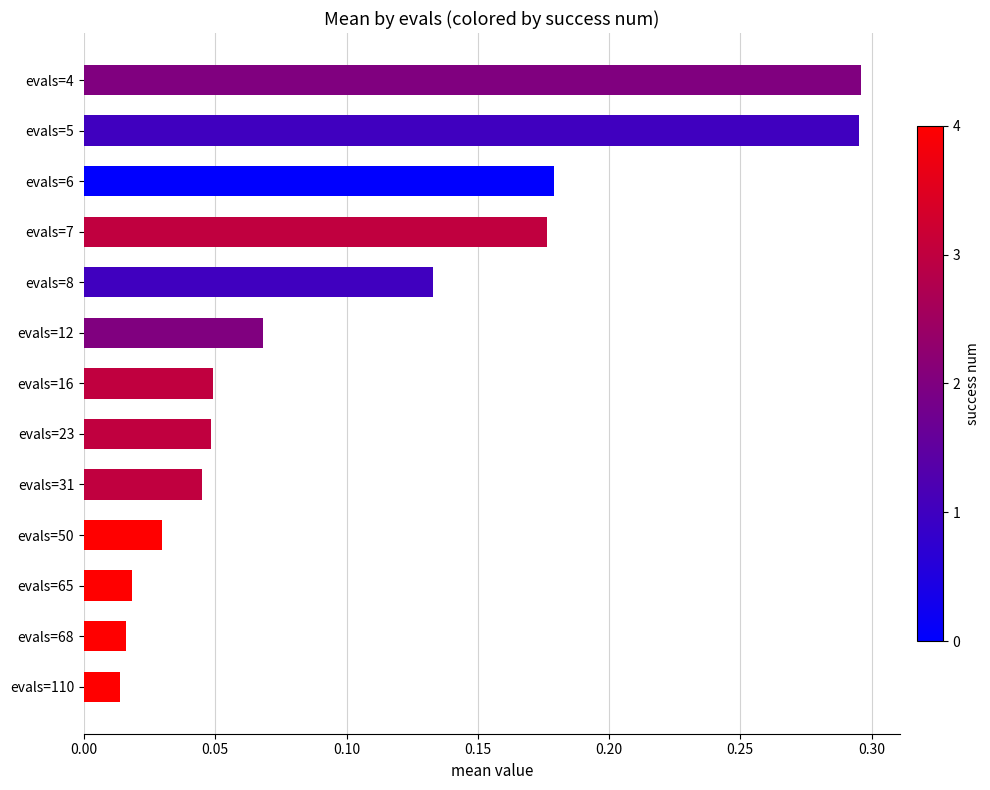

The chart shows a value of 0.2 at evals=8. True or false?

False